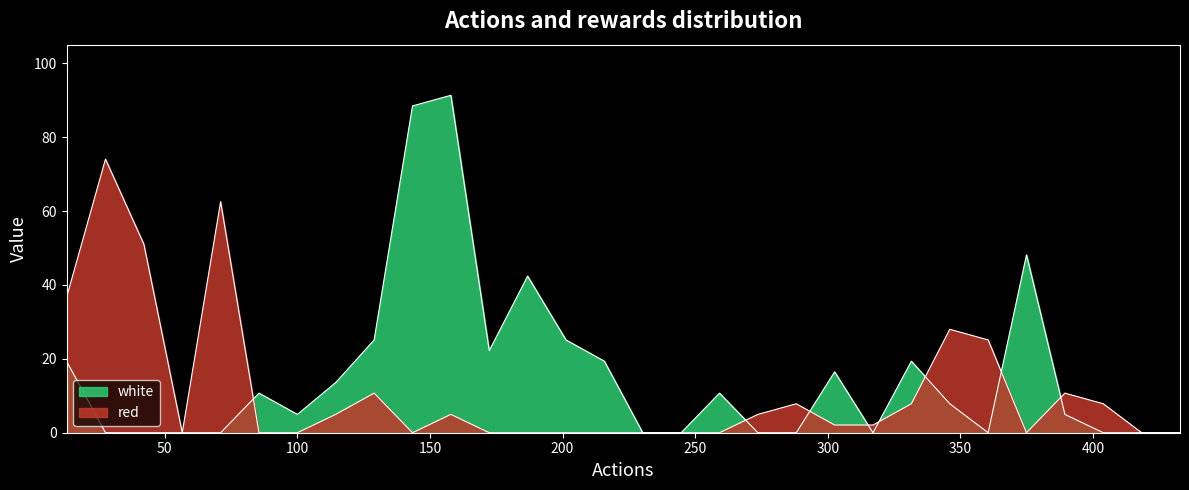

True or false: red and white cross at least once.

True